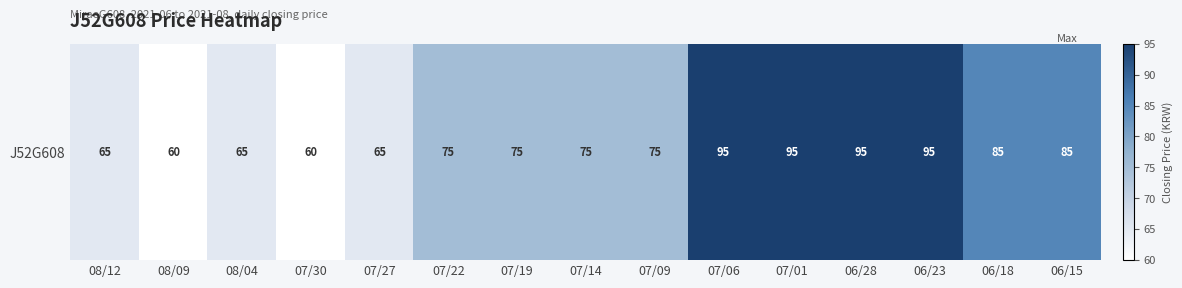

What is the average value?

78